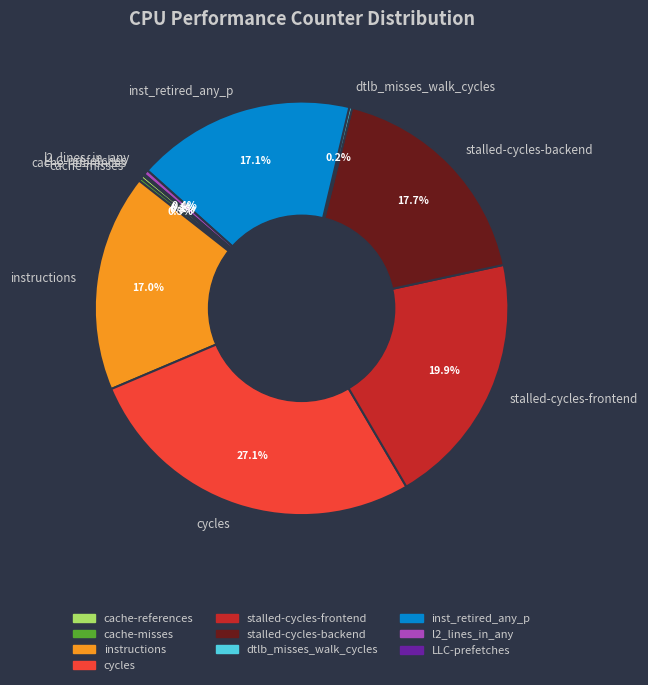

Is it true that stalled-cycles-backend is 8% of the pie?

False